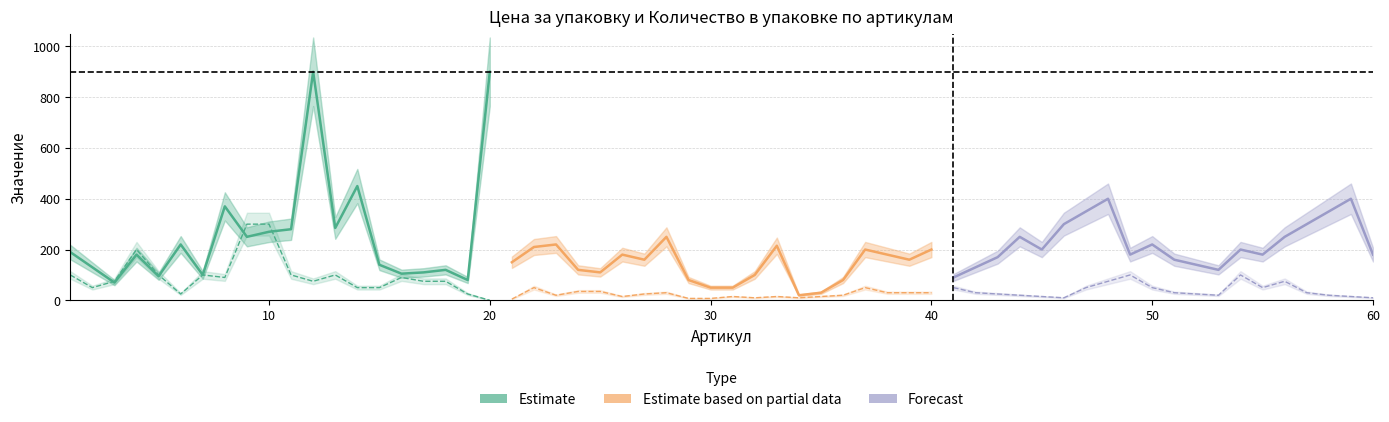

What is the value of the Estimate point at the 4th from the left?

180